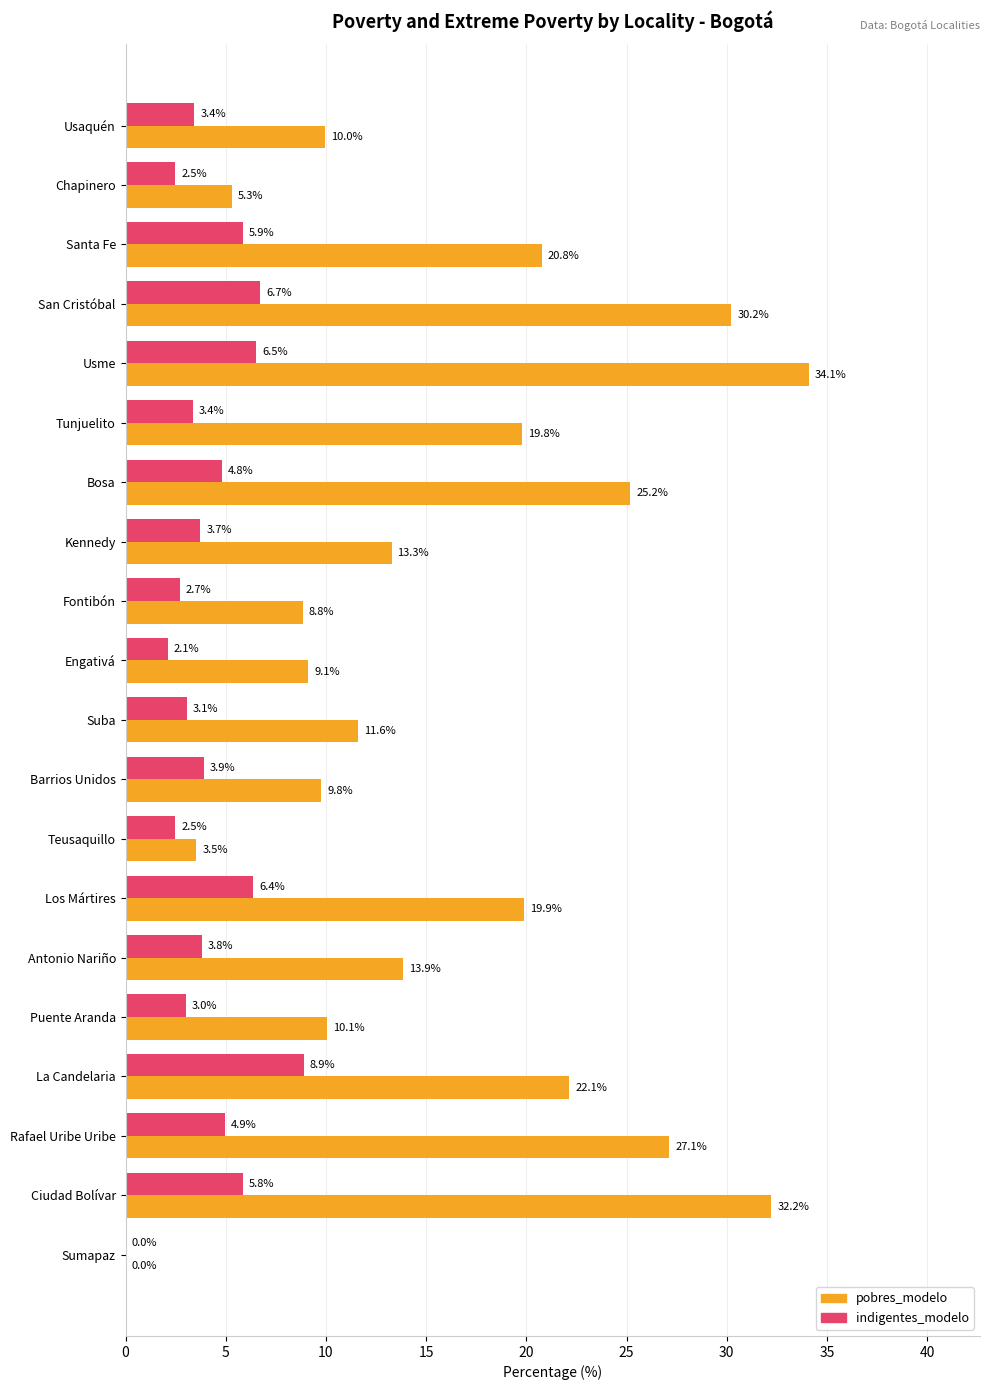

What is the maximum value for indigentes_modelo?

8.9